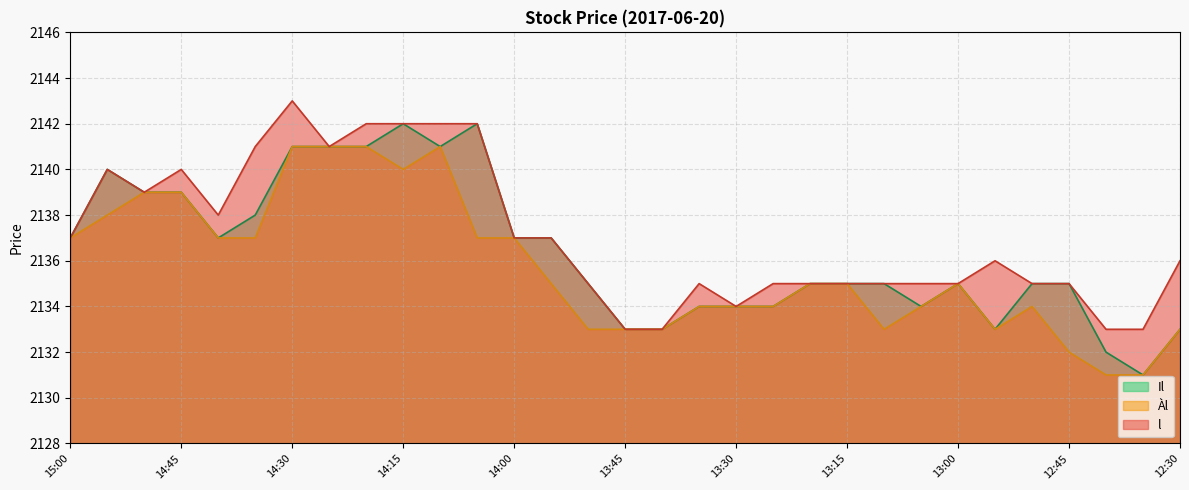

At which category does l reach its first local valley?

14:50